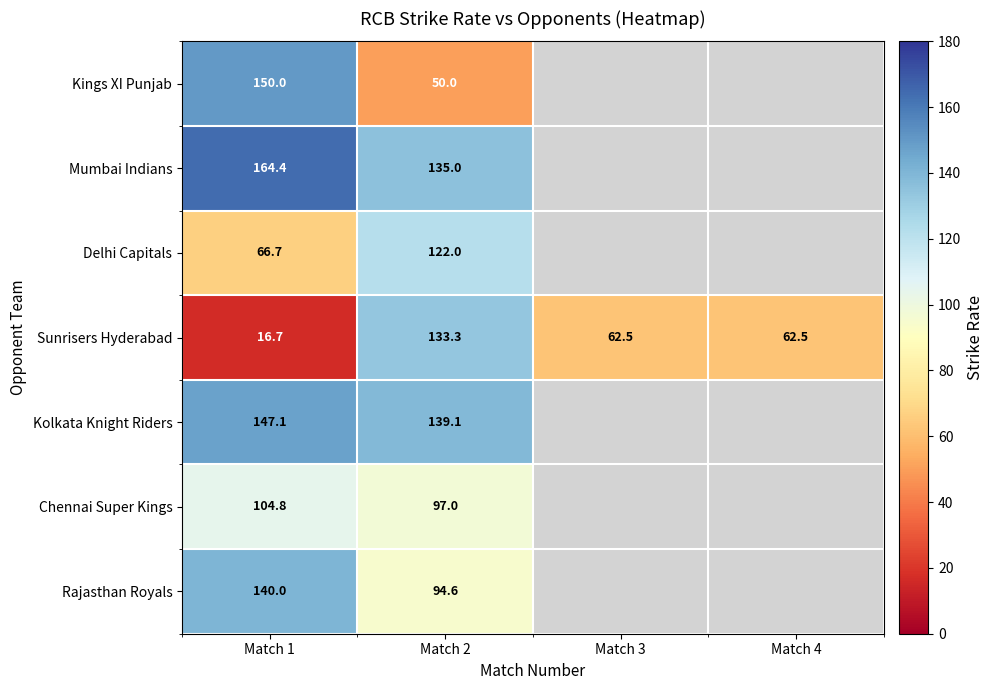

What is the minimum value for Mumbai Indians?

135.0